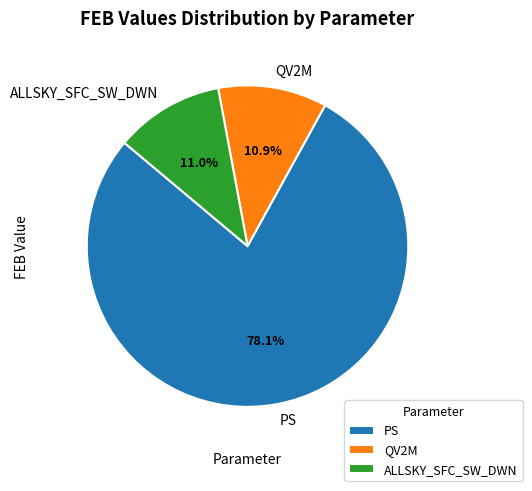

How much of the chart is everything except PS?

21.9%